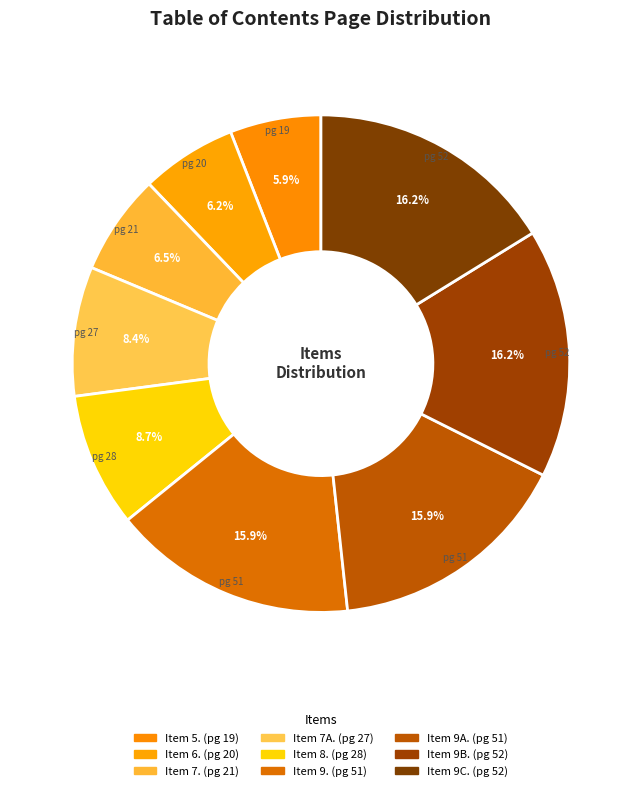

Is Item 9C. the majority of the pie?

No